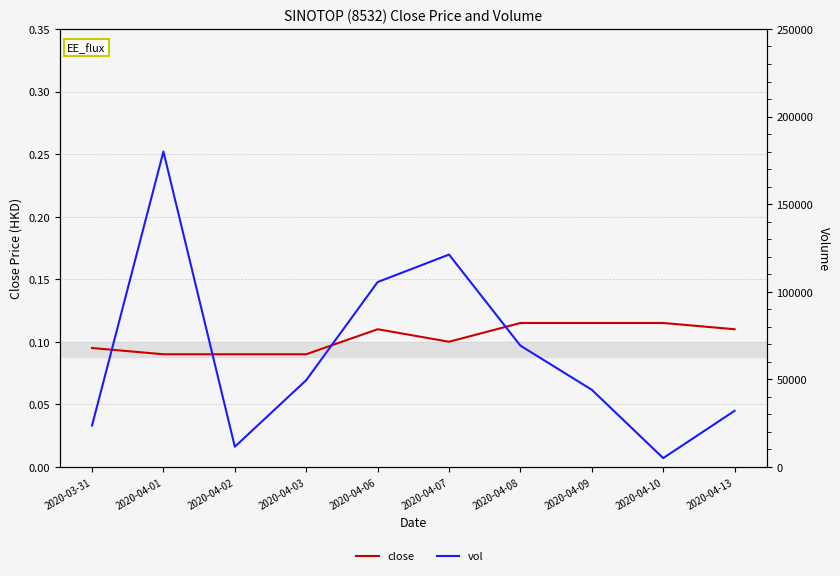

List the series in order of their peak value, lowest first.

close, vol